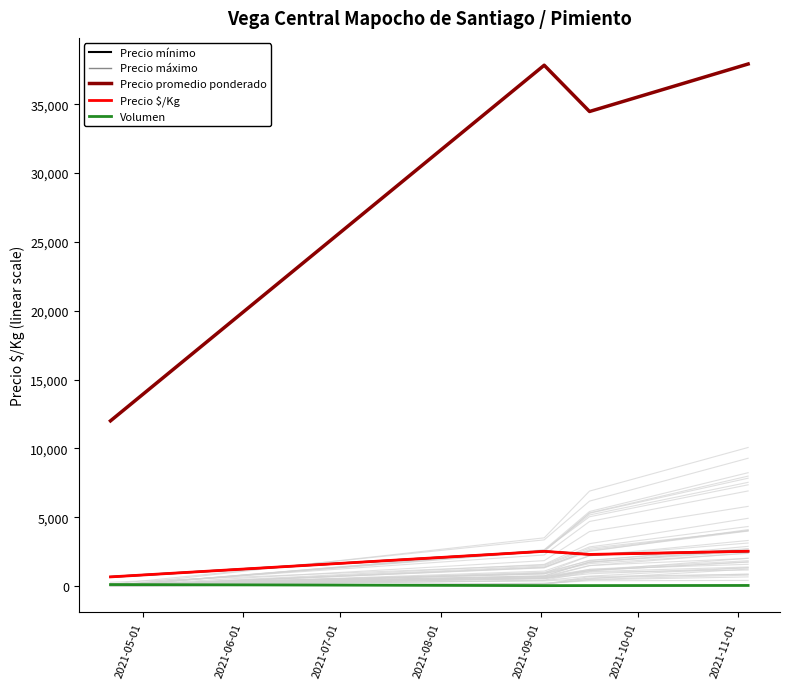

Rank the categories by Volumen value from highest to lowest.

2021-05-01, 2021-08-01, 2021-07-01, 2021-06-01